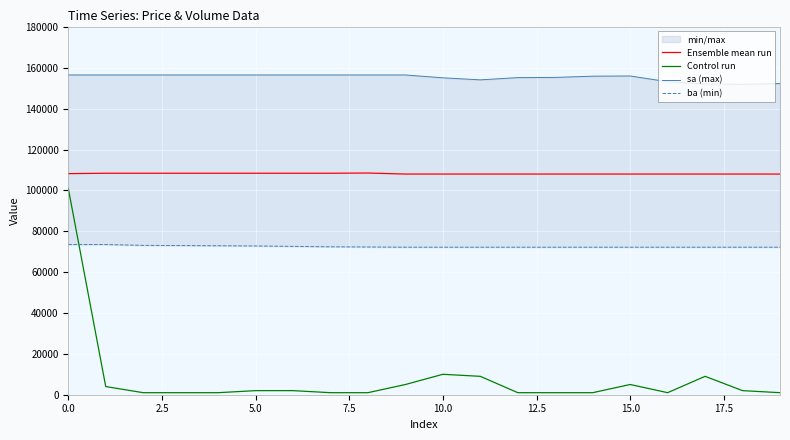

The value of Control run at 10.0 is 10000. True or false?

True